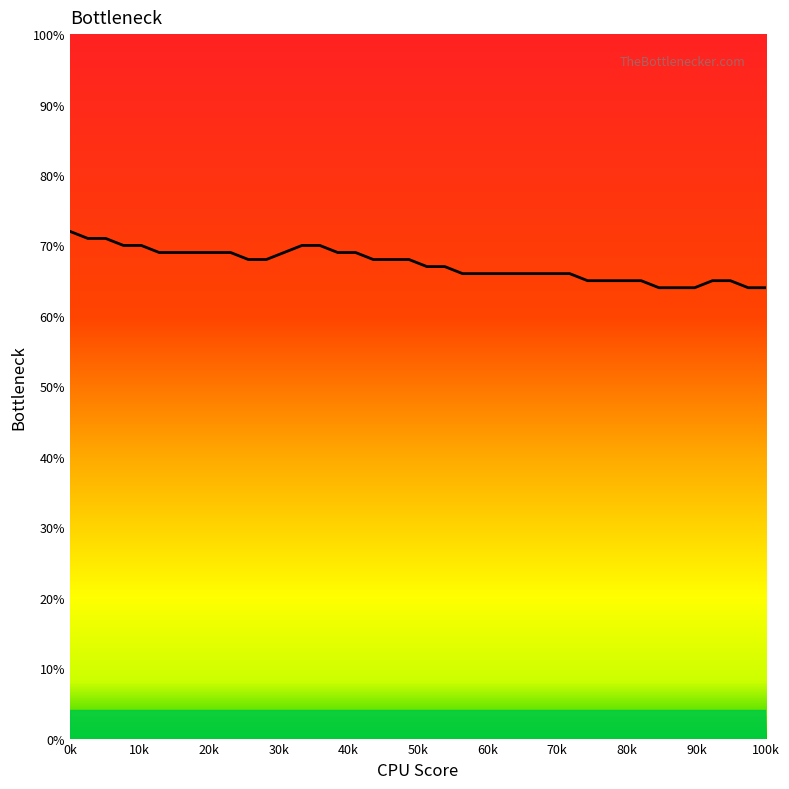

What is the difference between the maximum and minimum values?

8